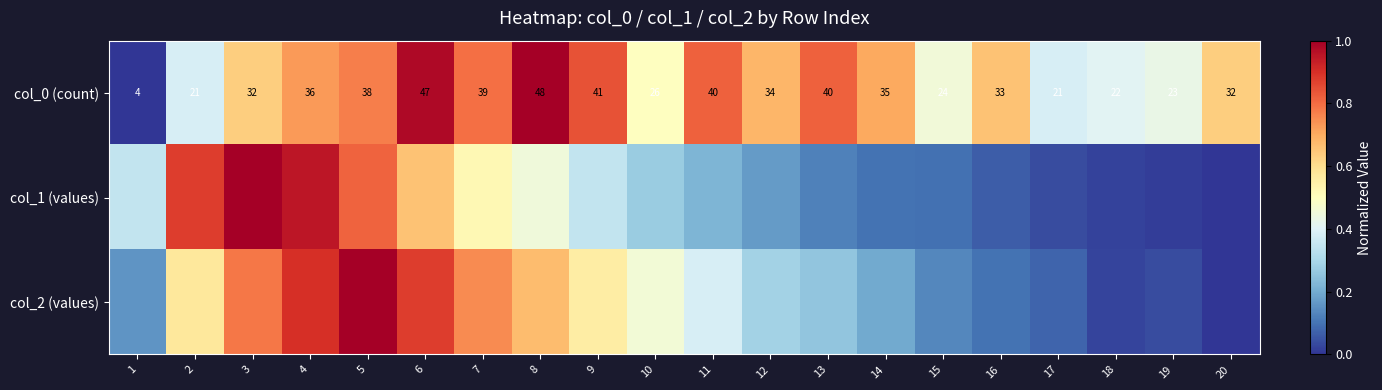

The col_1 (values) series shows 0.0 at 19. True or false?

True